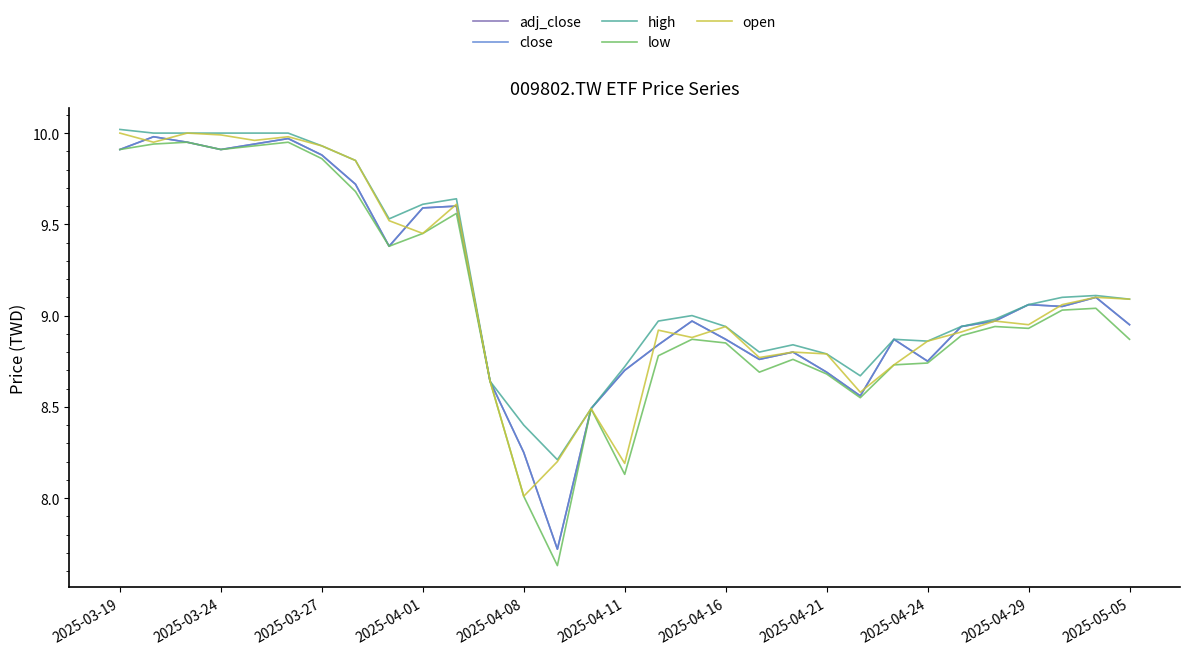

Reading left to right, extract all data points from this chart.

adj_close: 9.9	10.0	9.9	9.9	9.9	10.0	9.9	9.7	9.4	9.6	9.6	8.6	8.2	7.7	8.5	8.7	8.8	9.0	8.9	8.8	8.8	8.7	8.6	8.9	8.8	8.9	9.0	9.1	9.1	9.1	8.9
close: 9.9	10.0	9.9	9.9	9.9	10.0	9.9	9.7	9.4	9.6	9.6	8.6	8.2	7.7	8.5	8.7	8.8	9.0	8.9	8.8	8.8	8.7	8.6	8.9	8.8	8.9	9.0	9.1	9.1	9.1	8.9
high: 10.0	10.0	10.0	10.0	10.0	10.0	9.9	9.9	9.5	9.6	9.6	8.6	8.4	8.2	8.5	8.7	9.0	9.0	8.9	8.8	8.8	8.8	8.7	8.9	8.9	8.9	9.0	9.1	9.1	9.1	9.1
low: 9.9	9.9	9.9	9.9	9.9	9.9	9.9	9.7	9.4	9.4	9.6	8.6	8.0	7.6	8.5	8.1	8.8	8.9	8.9	8.7	8.8	8.7	8.6	8.7	8.7	8.9	8.9	8.9	9.0	9.0	8.9
open: 10.0	9.9	10.0	10.0	10.0	10.0	9.9	9.9	9.5	9.4	9.6	8.6	8.0	8.2	8.5	8.2	8.9	8.9	8.9	8.8	8.8	8.8	8.6	8.7	8.9	8.9	9.0	8.9	9.1	9.1	9.1